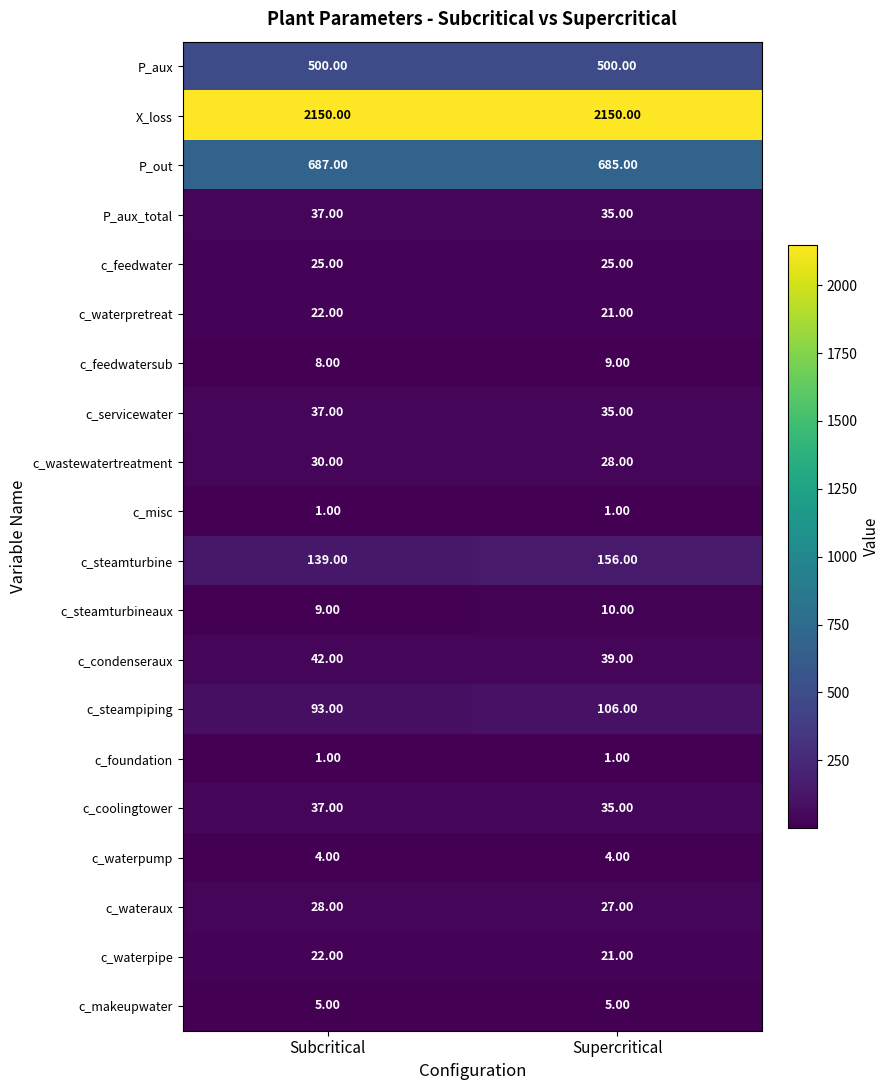

What is the greatest value displayed?

2150